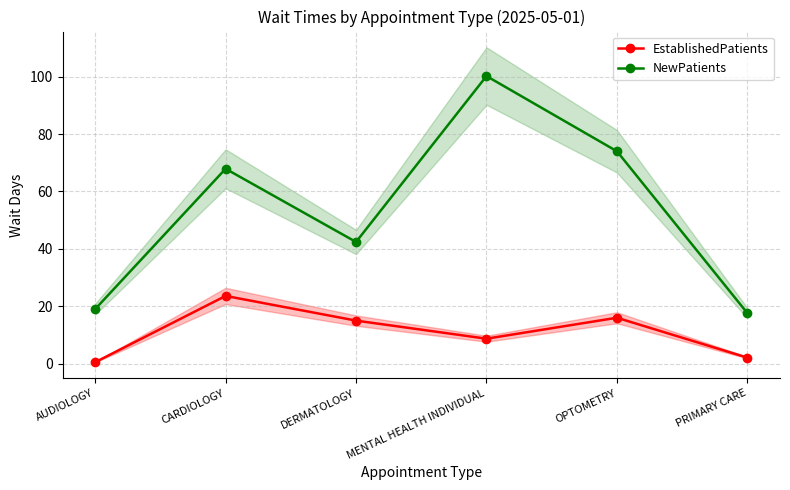

The EstablishedPatients series shows 16.0 at OPTOMETRY. True or false?

True